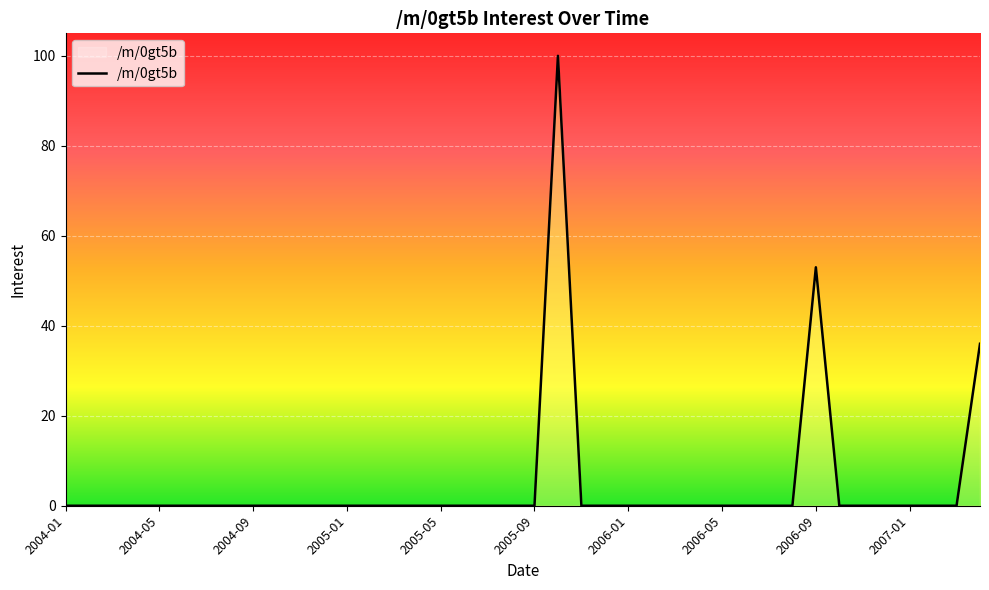

What is the maximum value shown in the chart?

100